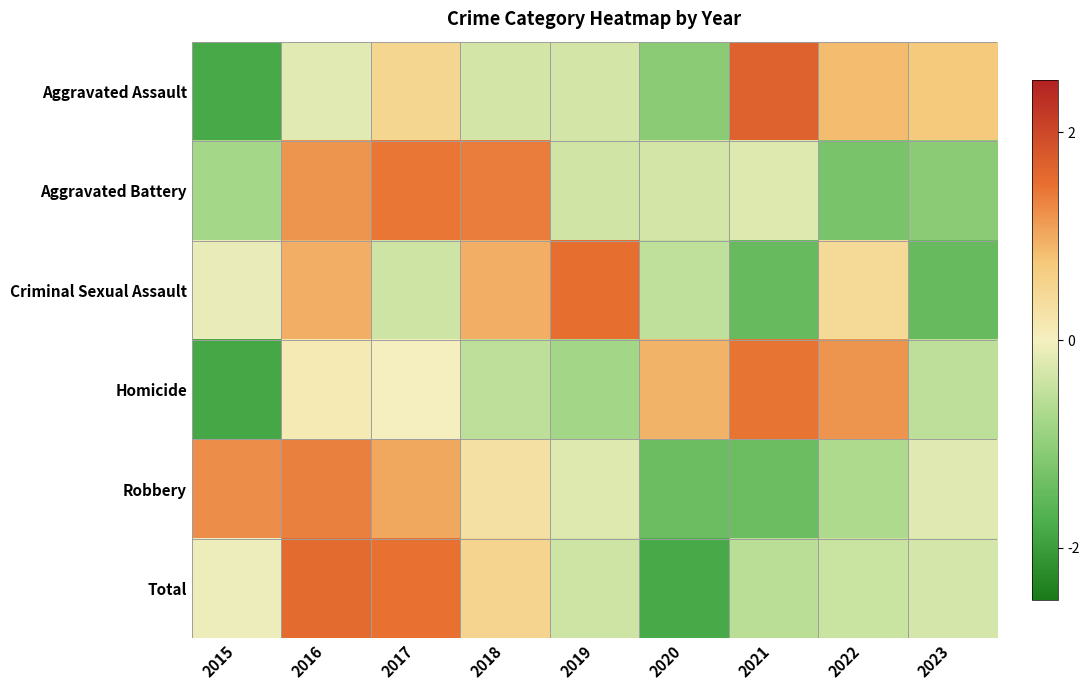

Reading left to right, extract all data points from this chart.

Aggravated Assault: 2015=-1.8	2016=-0.2	2017=0.5	2018=-0.3	2019=-0.3	2020=-1.1	2021=1.7	2022=0.8	2023=0.7
Aggravated Battery: 2015=-0.8	2016=1.2	2017=1.4	2018=1.4	2019=-0.4	2020=-0.3	2021=-0.2	2022=-1.3	2023=-1.1
Criminal Sexual Assault: 2015=-0.1	2016=1.0	2017=-0.4	2018=1.0	2019=1.5	2020=-0.5	2021=-1.5	2022=0.4	2023=-1.5
Homicide: 2015=-1.8	2016=0.1	2017=0.0	2018=-0.5	2019=-0.8	2020=0.9	2021=1.5	2022=1.2	2023=-0.5
Robbery: 2015=1.2	2016=1.4	2017=1.0	2018=0.3	2019=-0.2	2020=-1.4	2021=-1.4	2022=-0.7	2023=-0.2
Total: 2015=-0.1	2016=1.6	2017=1.5	2018=0.5	2019=-0.4	2020=-1.8	2021=-0.6	2022=-0.4	2023=-0.3